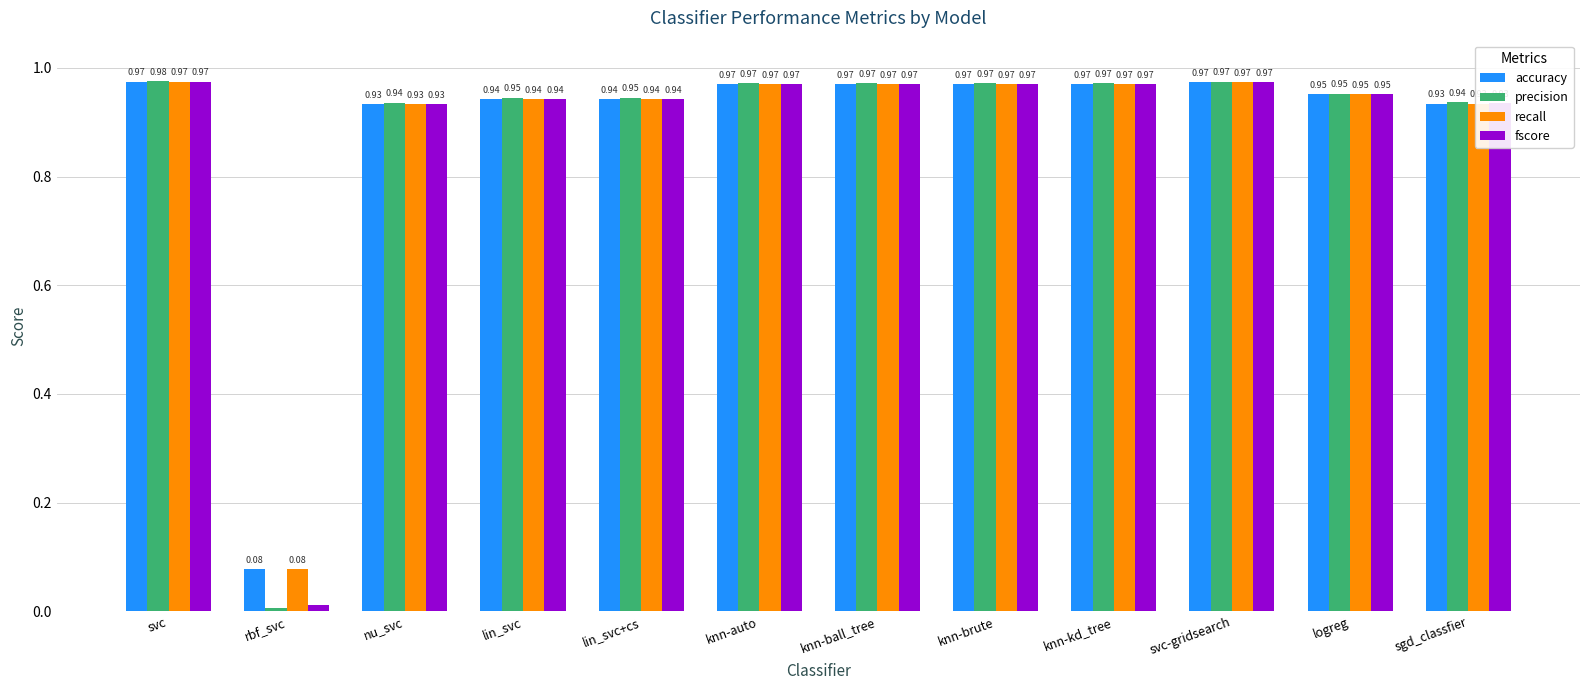

What is the sum of the precision values at knn-kd_tree and svc-gridsearch?

1.9